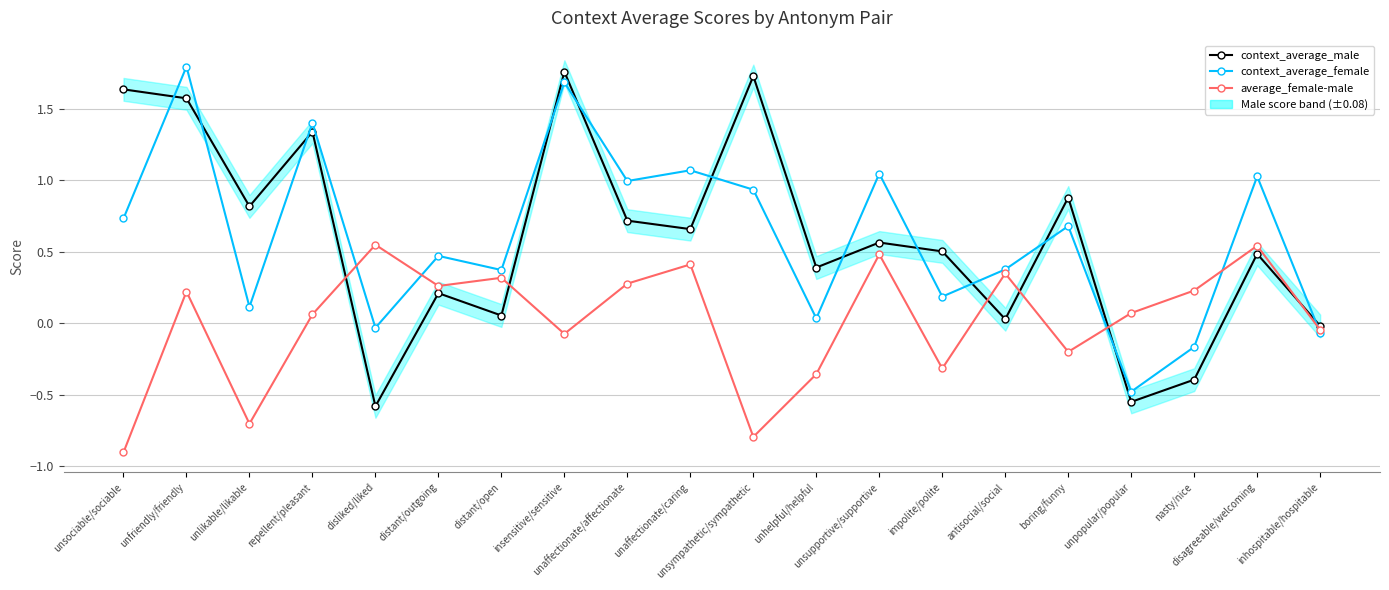

Where does the context_average_female series first go above 0?

unsociable/sociable